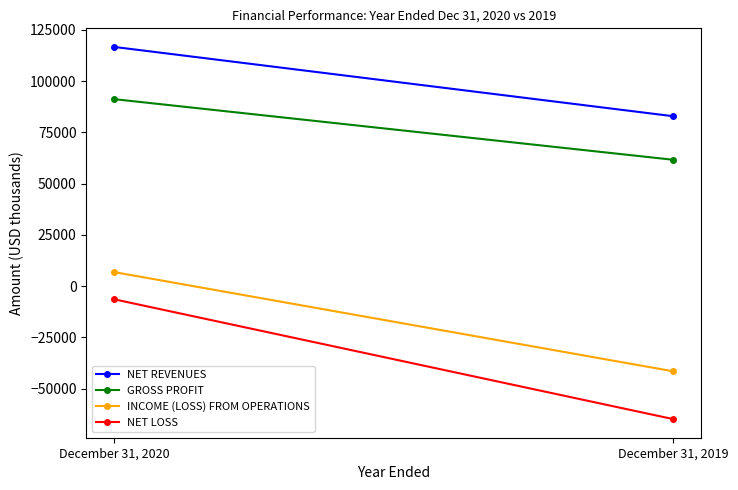

How many lines are shown in the chart?

4